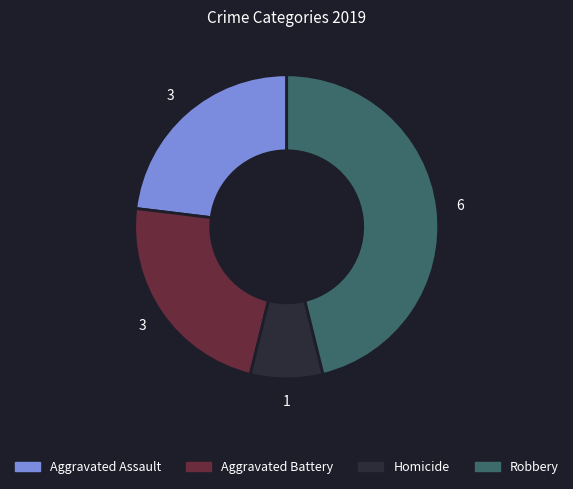

Is there a majority slice in this chart?

No